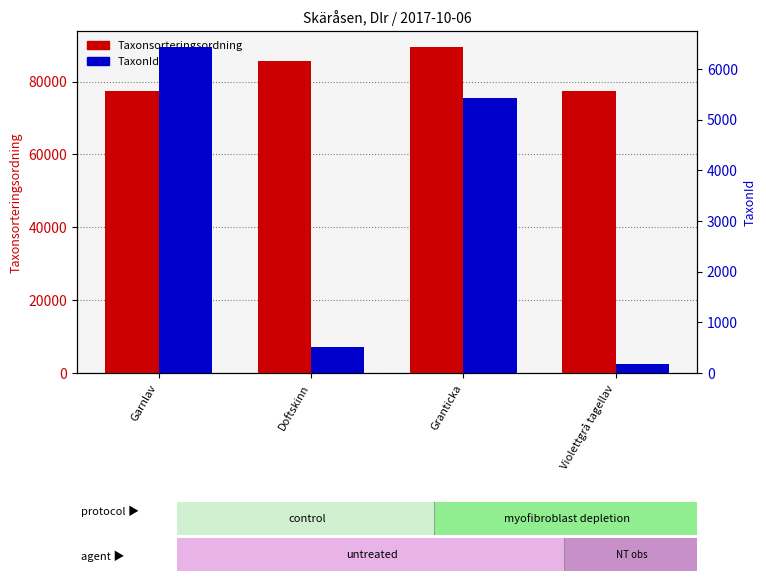

At Violettgrå tagellav, list the series in order from smallest to largest.

TaxonId, Taxonsorteringsordning